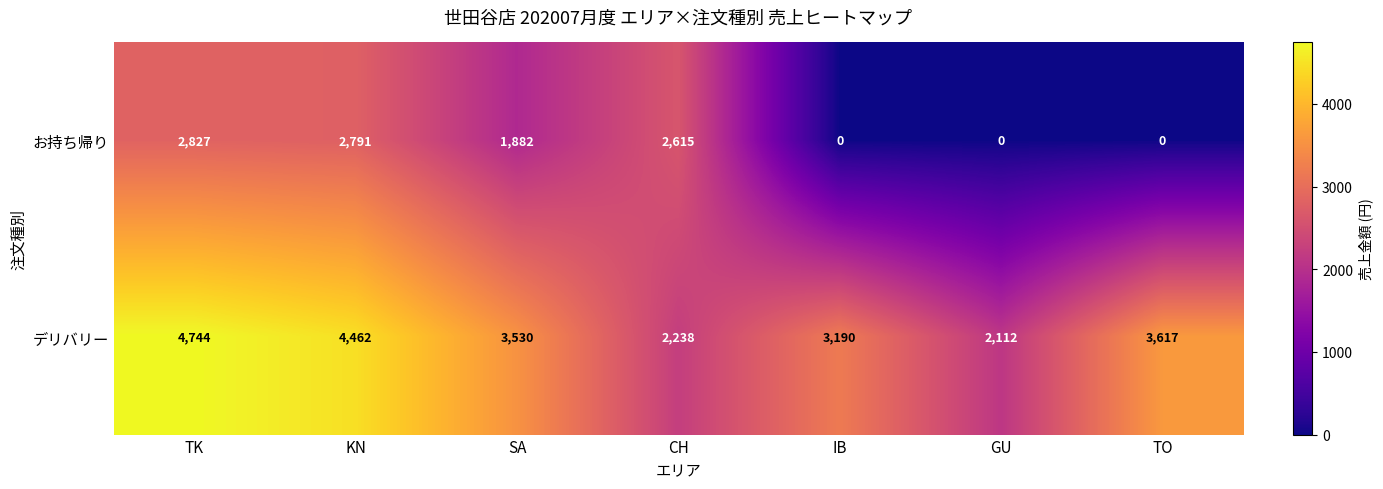

Reading left to right, list all the values displayed in this chart.

お持ち帰り: 2827	2791	1882	2615	0	0	0
デリバリー: 4744	4462	3530	2238	3190	2112	3617